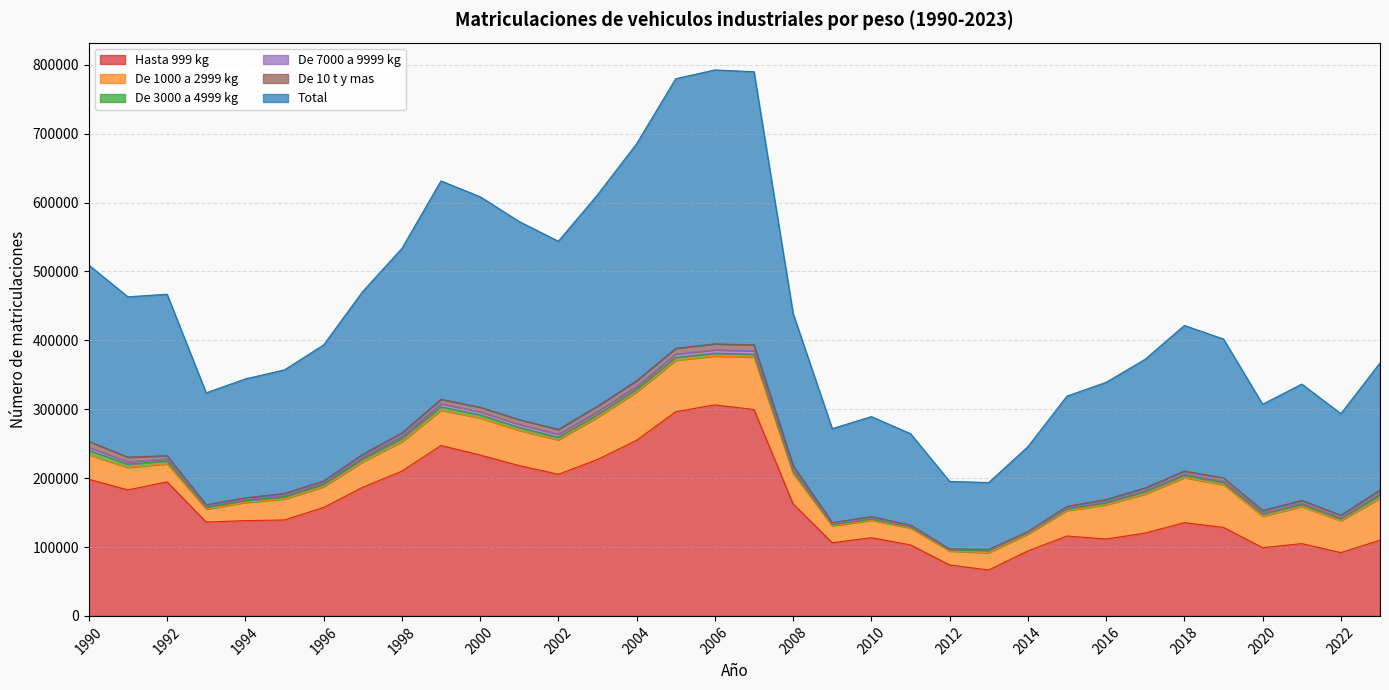

The De 10 t y mas series shows 843 at 2013. True or false?

True